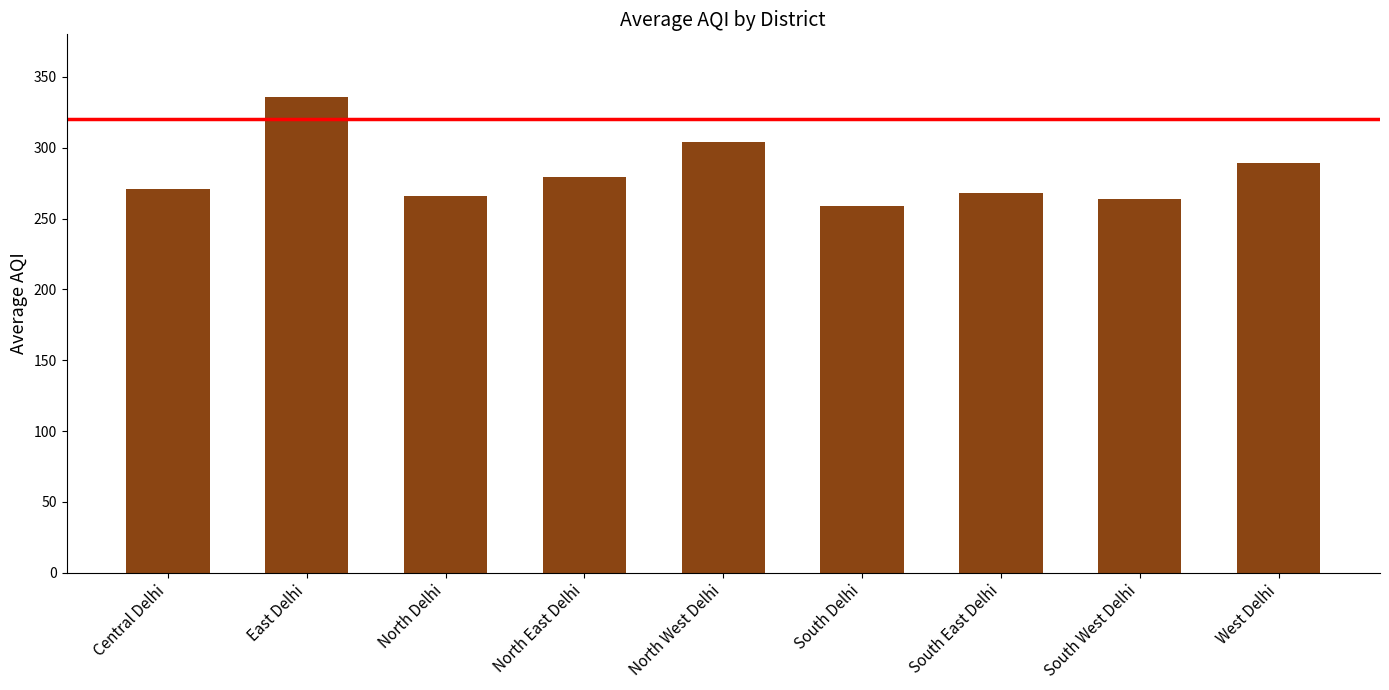

What is the maximum value shown in the chart?

336.0